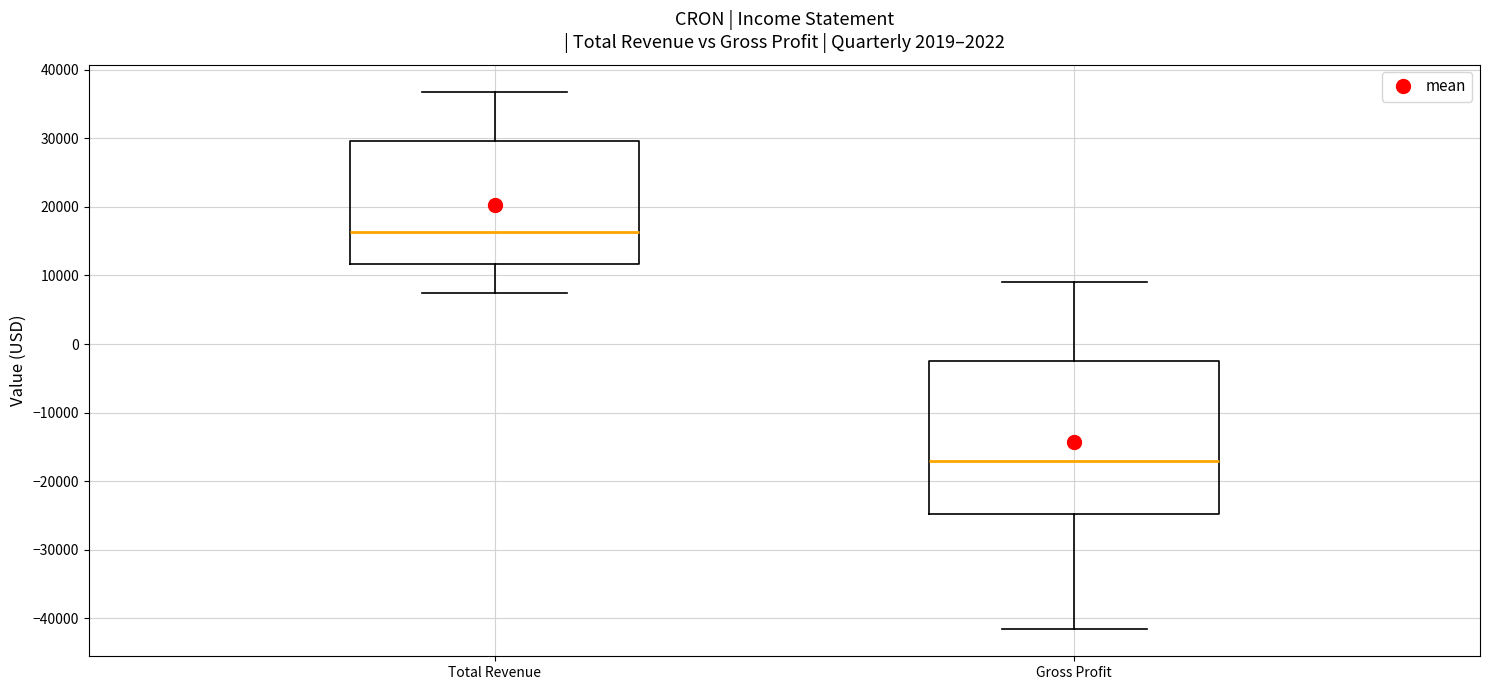

Where does the median line of the box for Total Revenue sit on the y-axis? The values are not printed on the chart, so give them approximately, as read against the axis.

16000